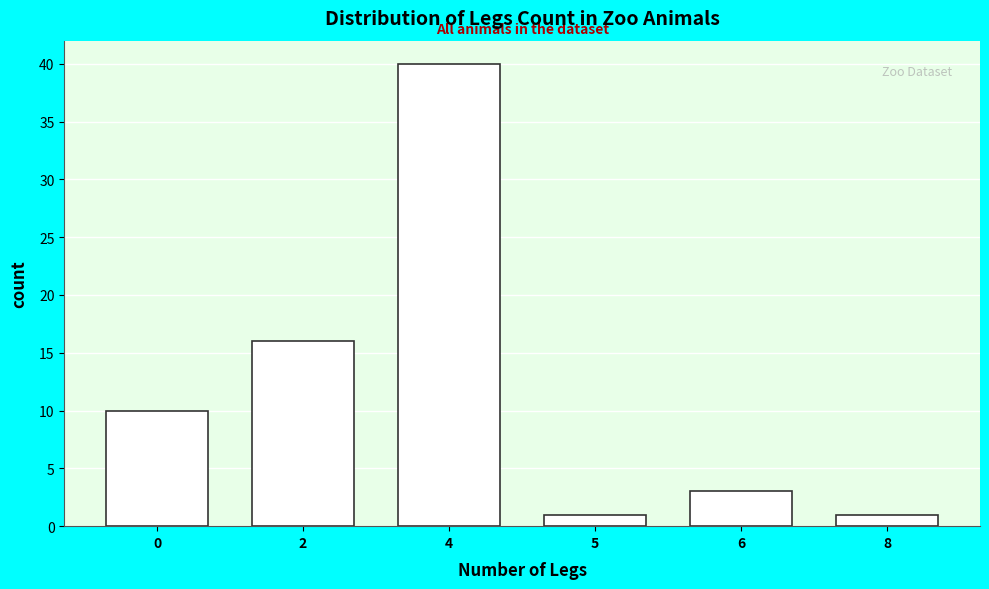

Reading left to right, extract all data points from this chart.

0=10	2=16	4=40	5=1	6=3	8=1